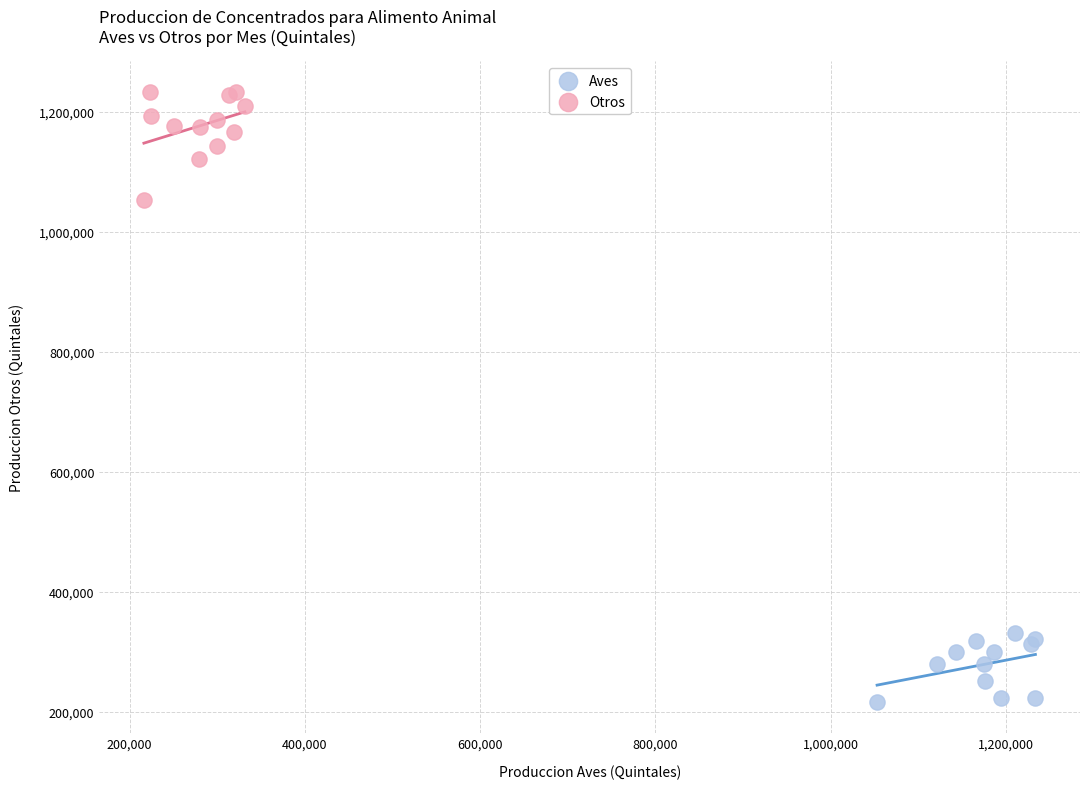

Which series reaches the minimum Y coordinate?

Aves